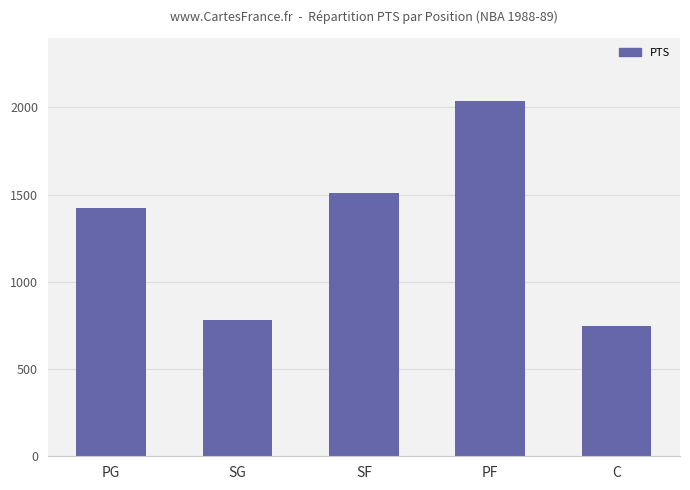

At which label is the value closest to 1392?

PG